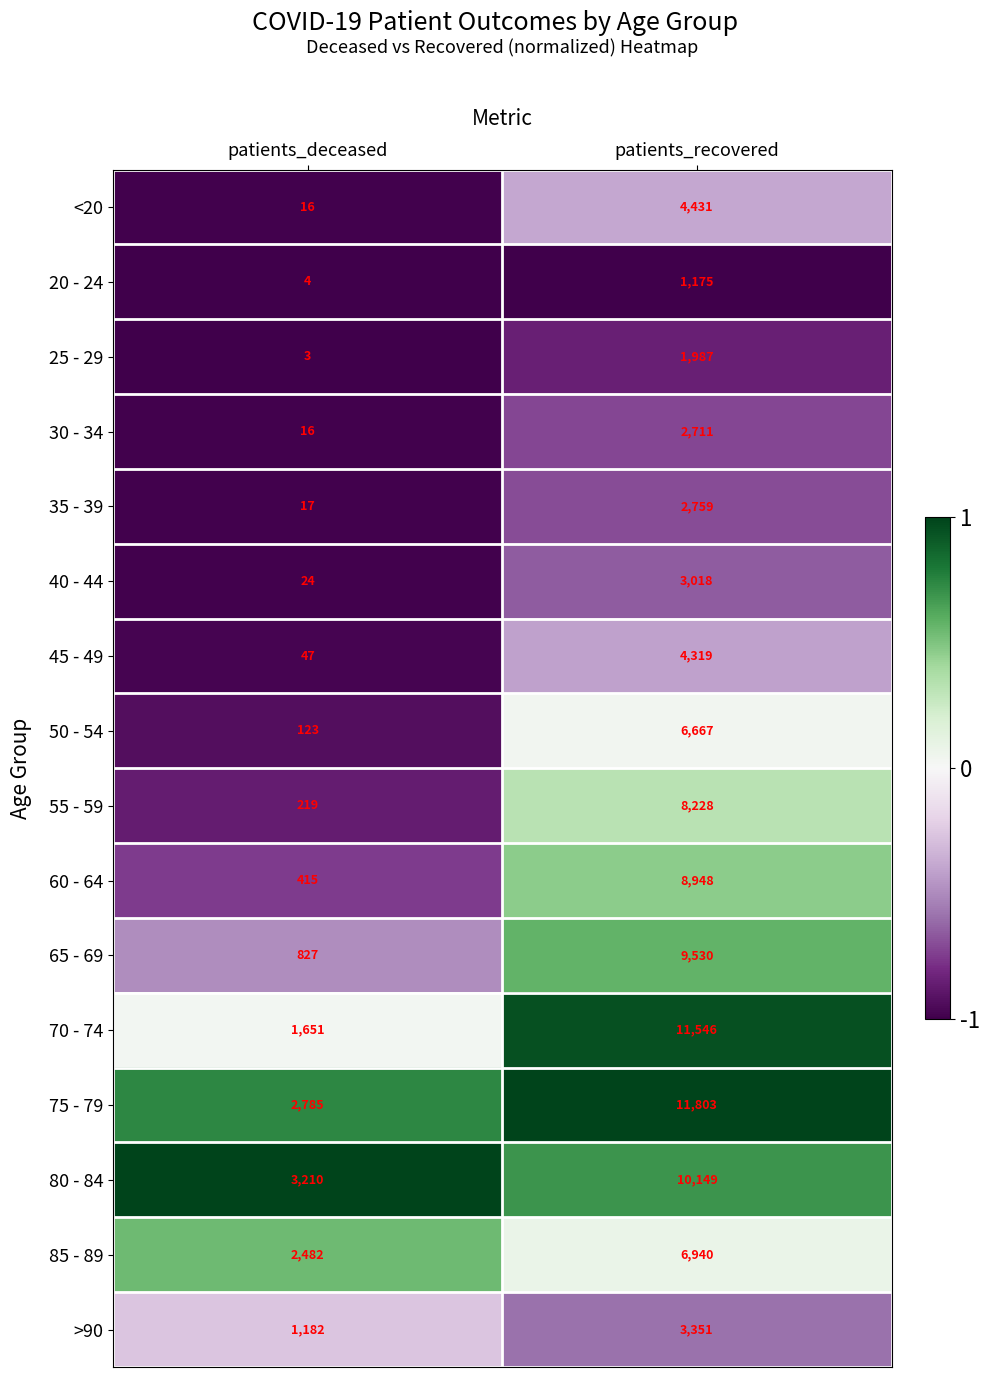

Which series has the largest total across all categories?

75 - 79